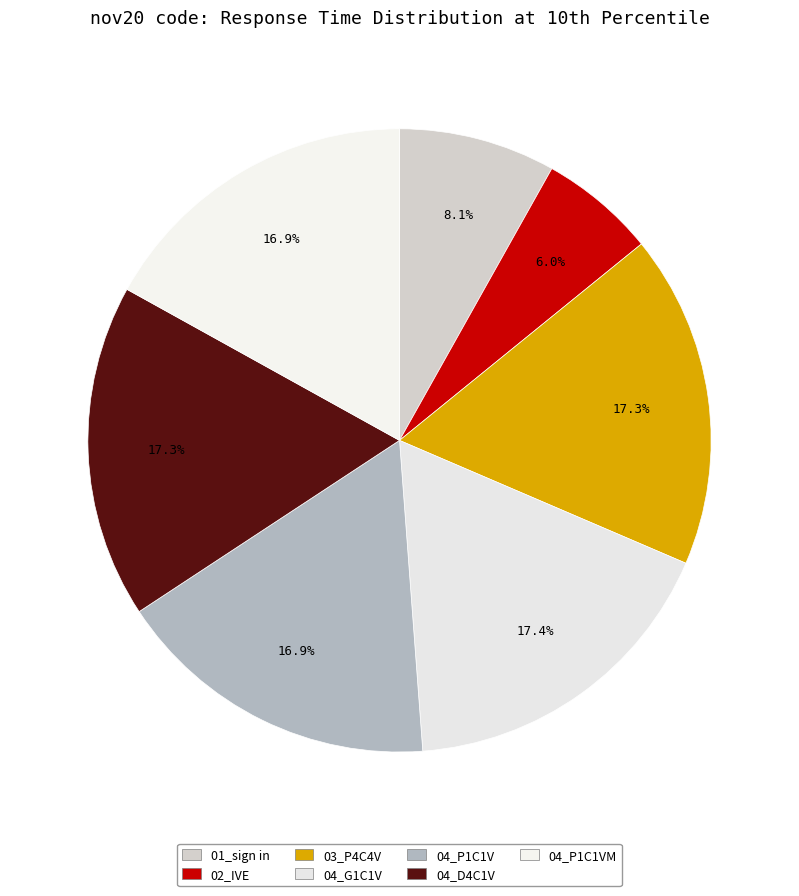

Is there any slice that represents more than half of the pie?

No